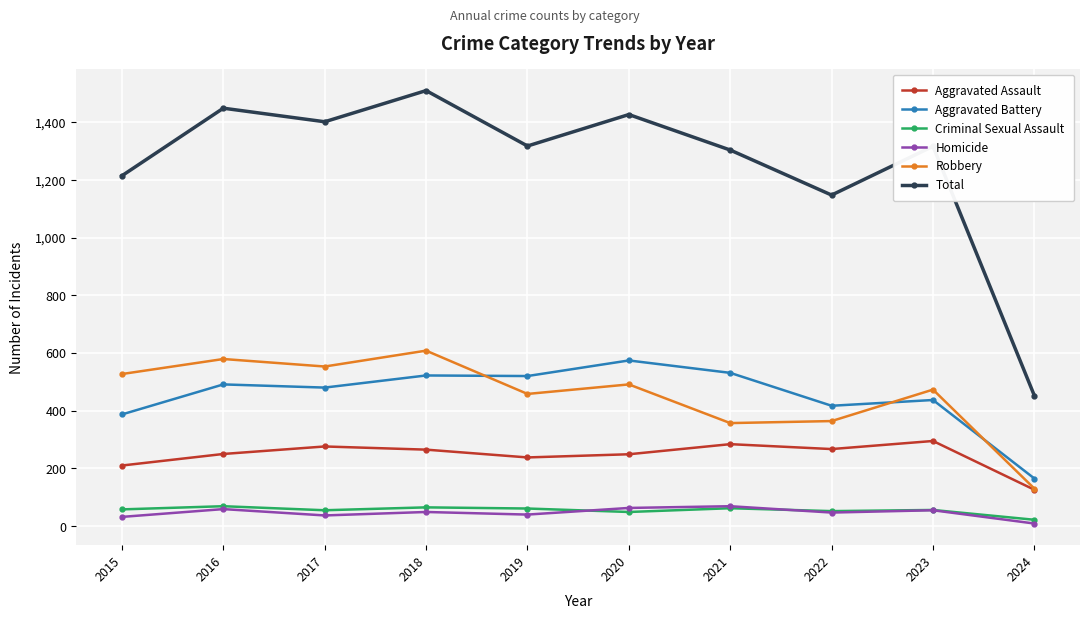

True or false: Homicide and Robbery cross at least once.

False